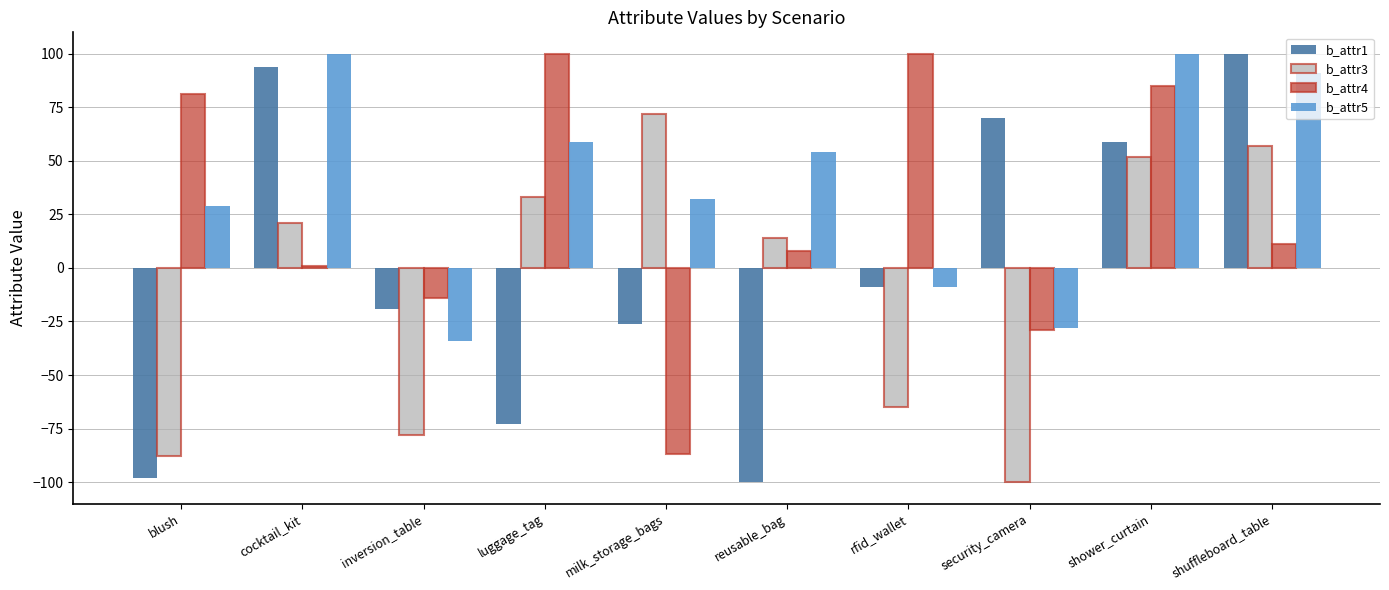

What is the value of the b_attr4 bar at the 7th from the left?

100